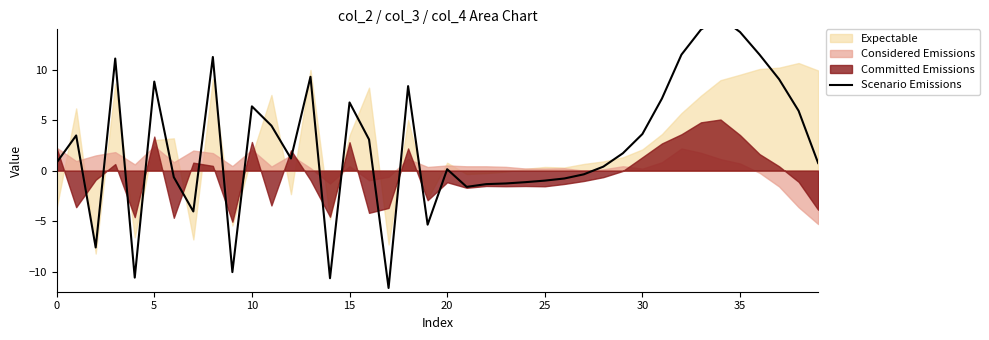

What is the label of the 28th point from the right?

12